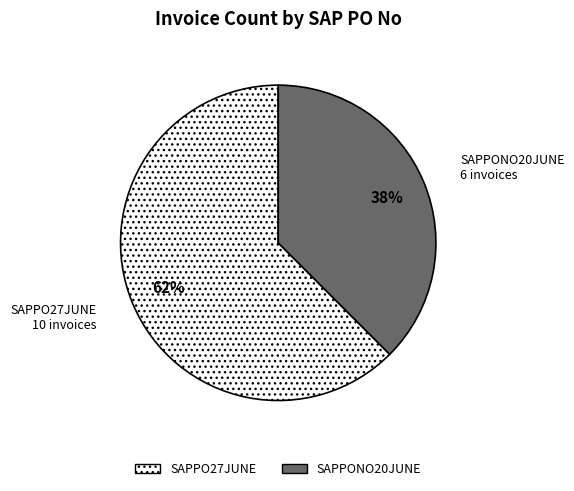

Which category has the biggest portion of the pie?

SAPPO27JUNE